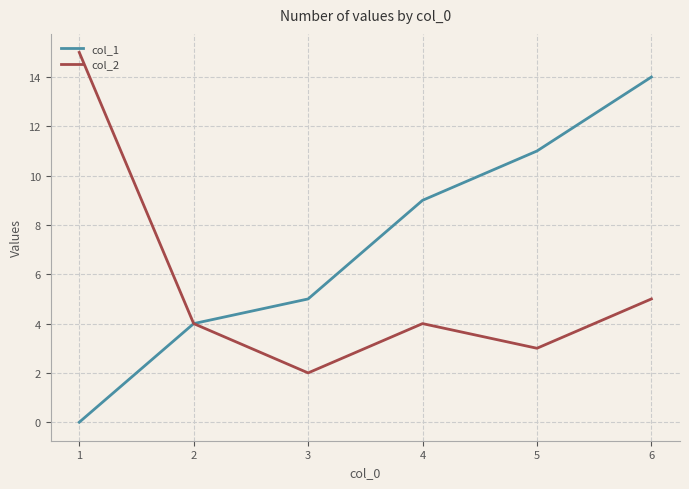

Reading left to right, extract all data points from this chart.

col_1: 1=0	2=4	3=5	4=9	5=11	6=14
col_2: 1=15	2=4	3=2	4=4	5=3	6=5